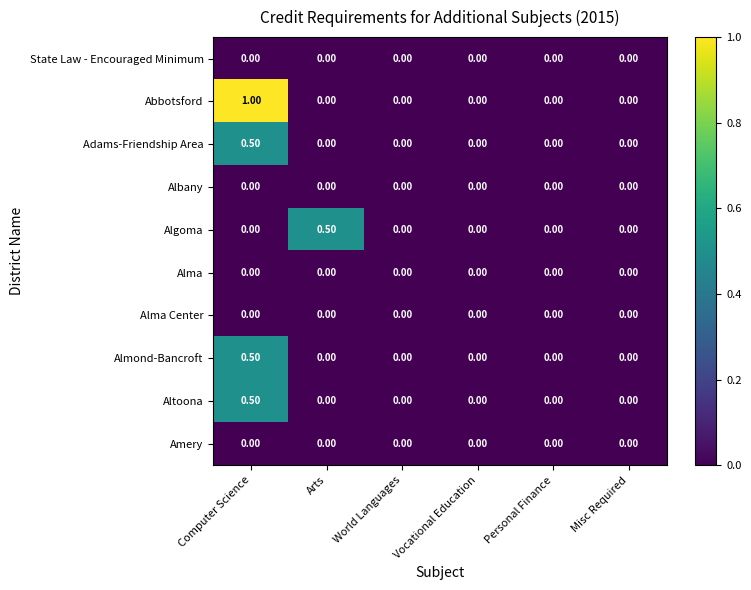

At which category is the sum across all series the highest?

Computer Science